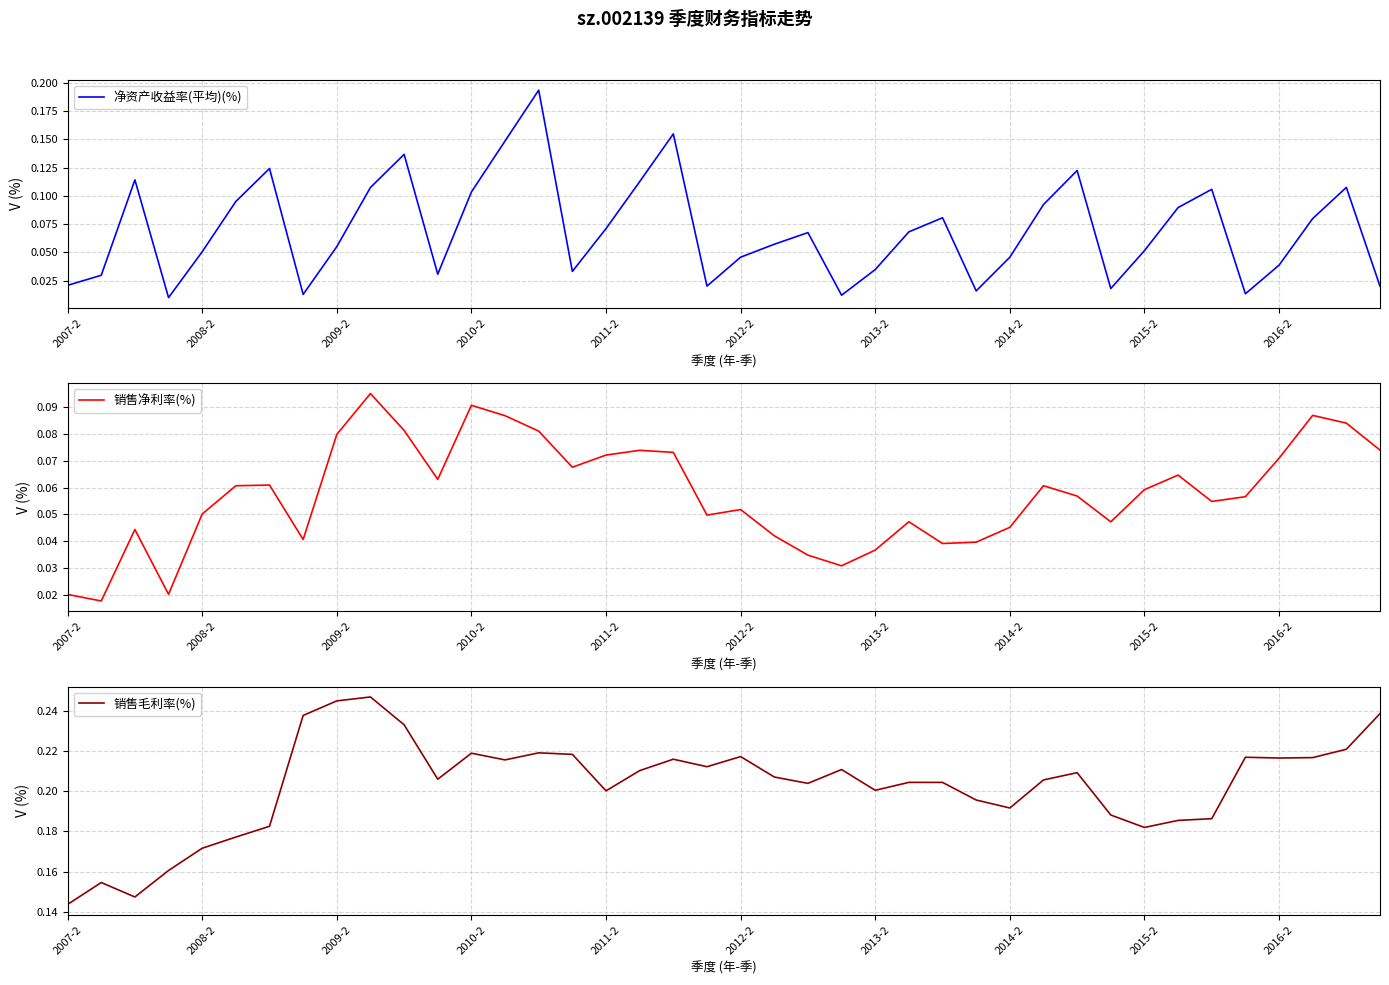

What is the greatest value displayed?

0.2